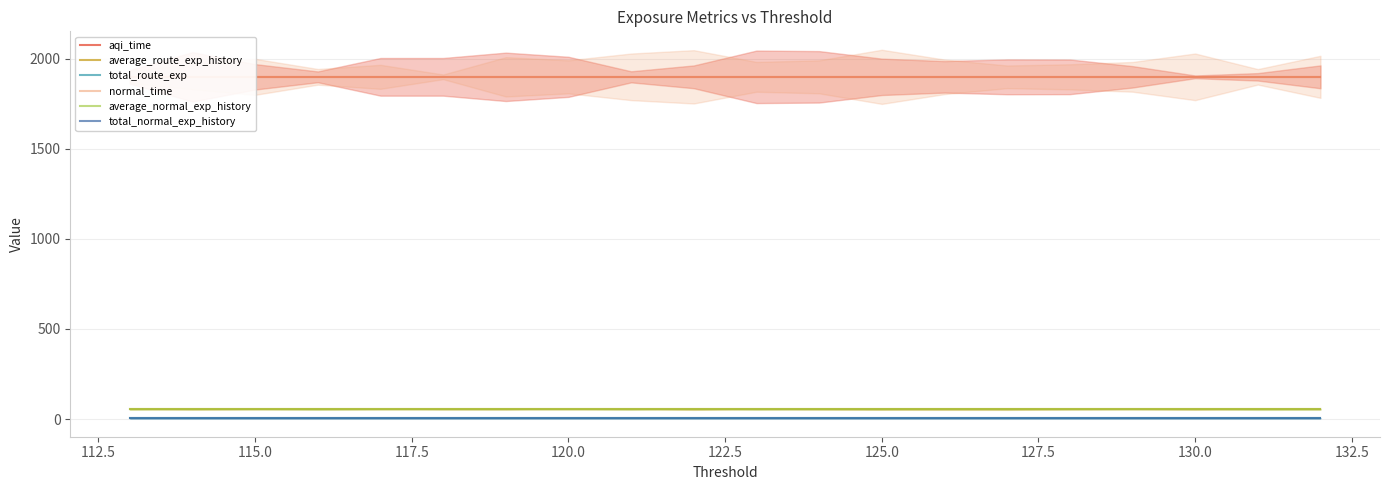

How many distinct data groups are displayed?

6